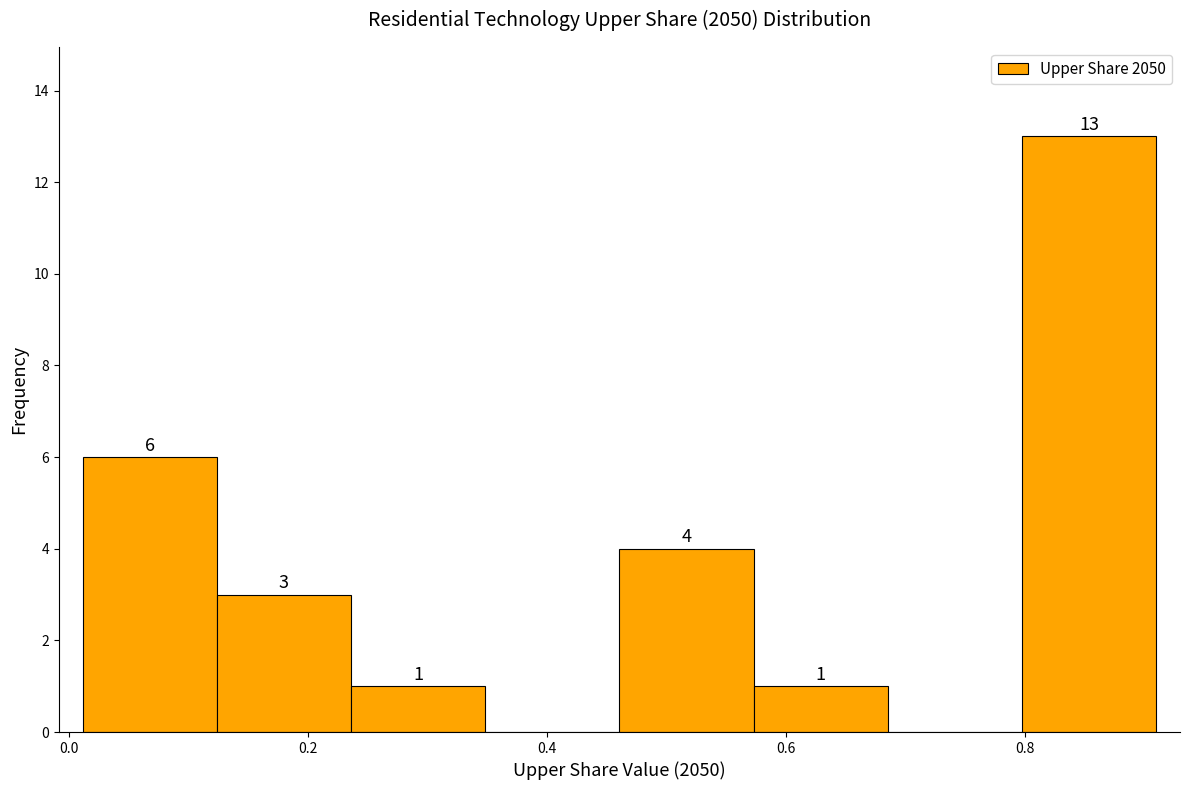

Over which range of the x-axis is the bar tallest?

0.80 to 0.92